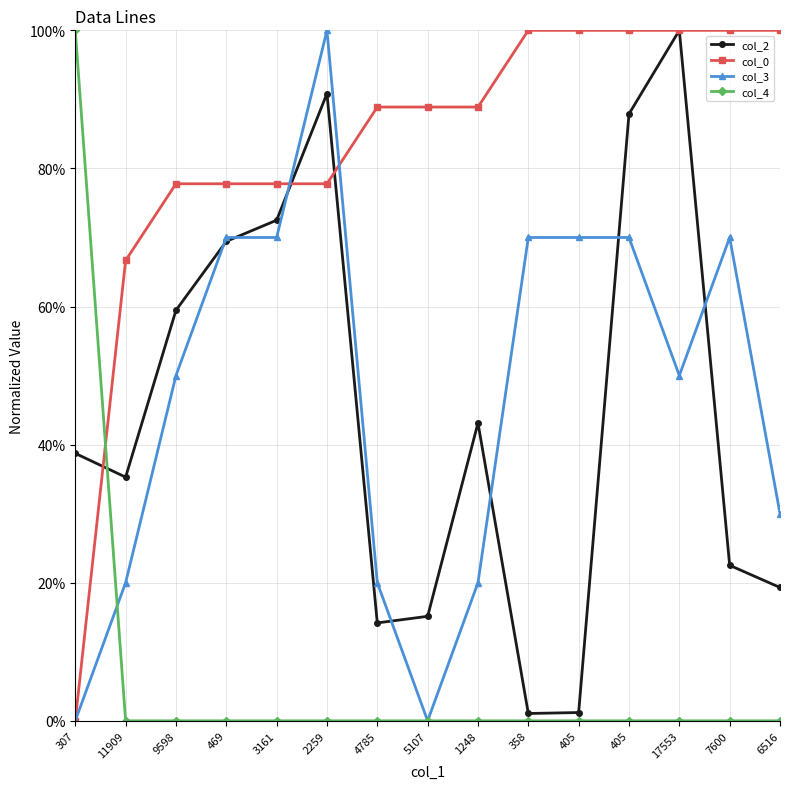

What is the maximum value shown in the chart?

100.0